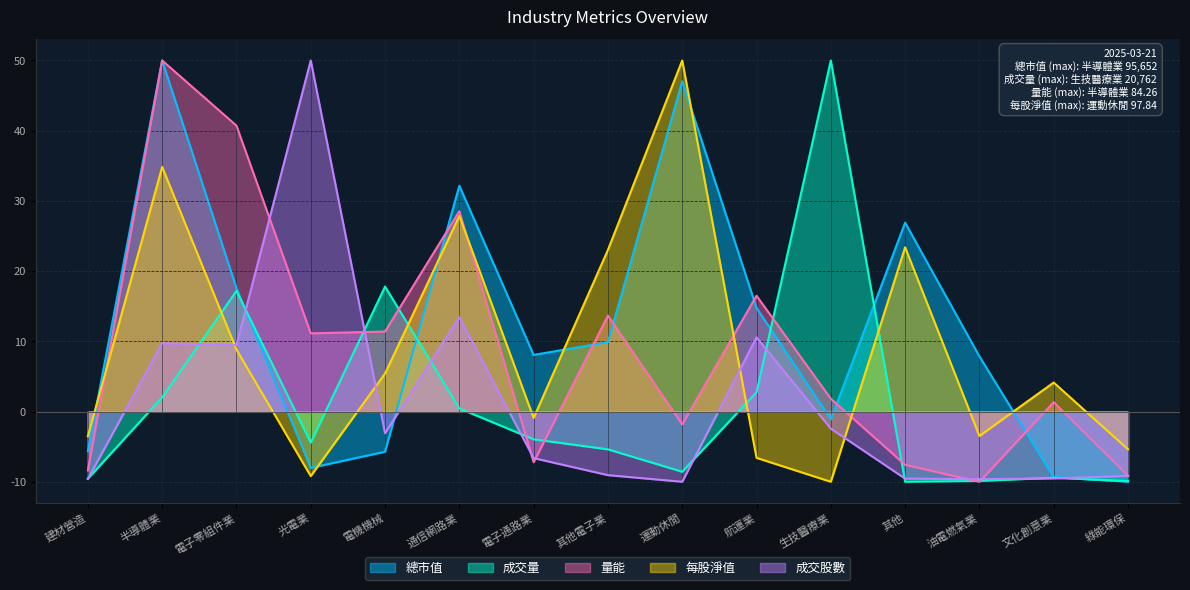

How many values in 量能 are above zero?

9